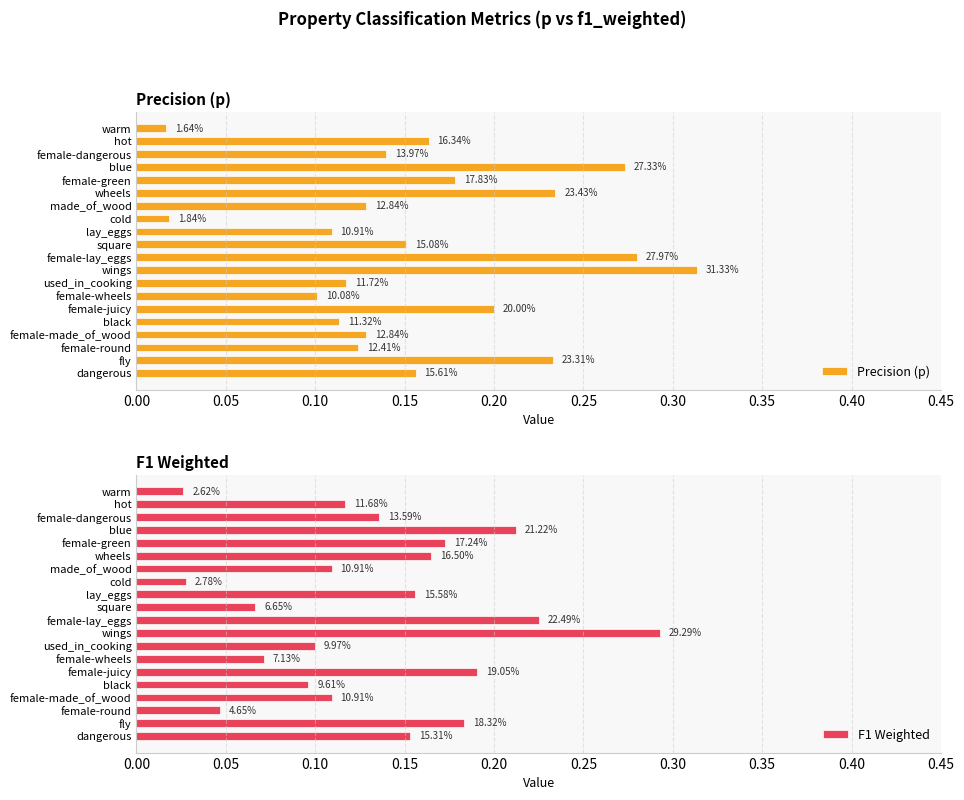

Are the bars horizontal?

Yes